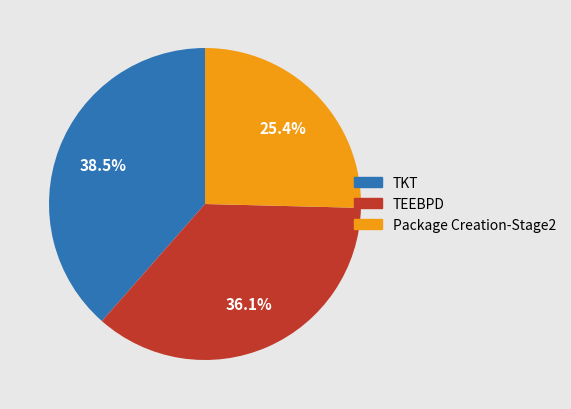

Rank the categories by value from lowest to highest.

Package Creation-Stage2, TEEBPD, TKT